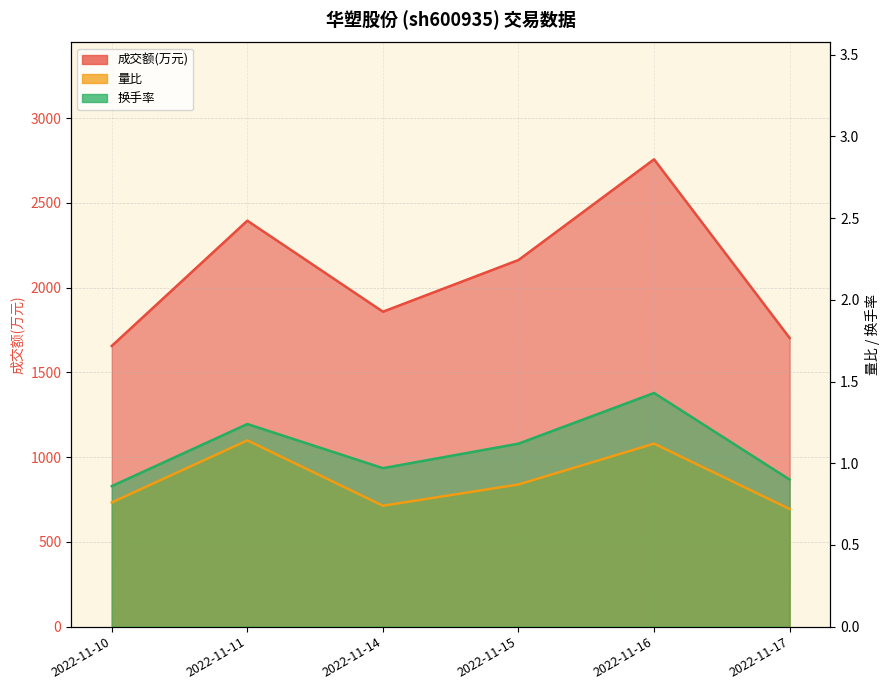

What is the greatest value displayed?

2757.0